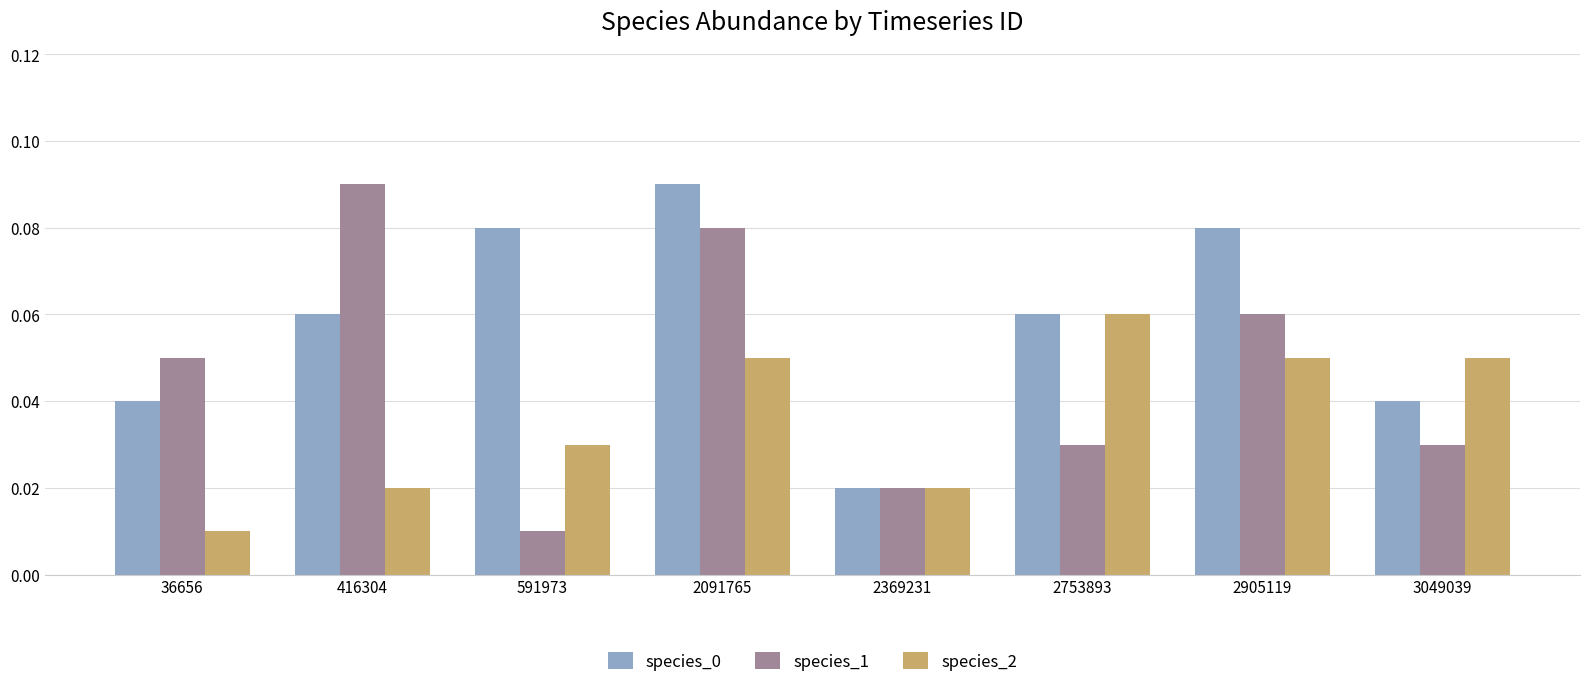

Is it true that species_0 equals 0.0 at 2905119?

False